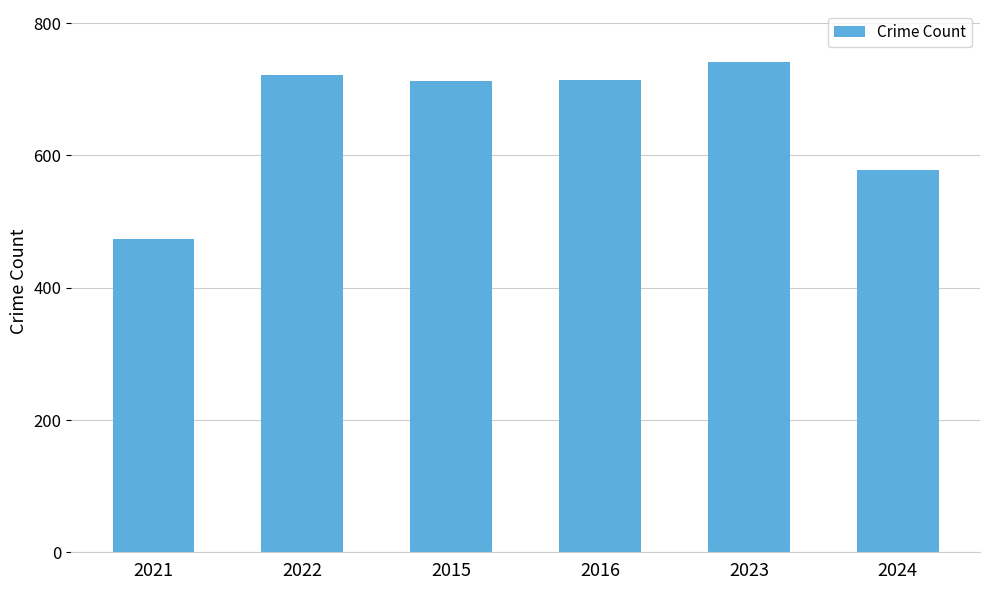

Where is the data nearest to the value 607?

2024